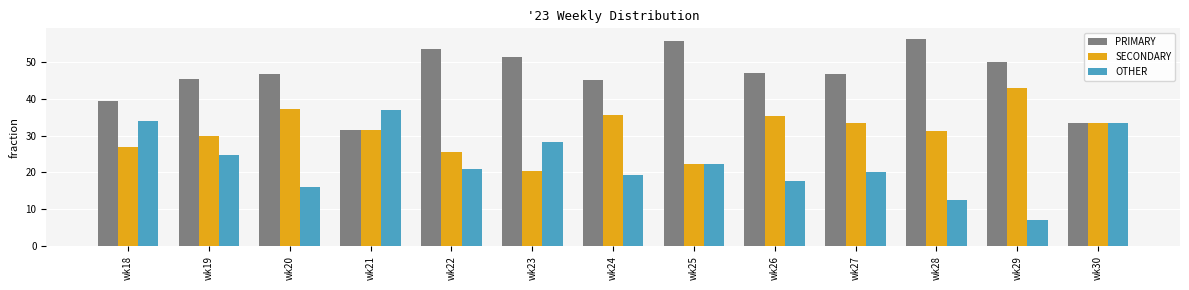

What are all the series names shown in the legend?

PRIMARY, SECONDARY, OTHER